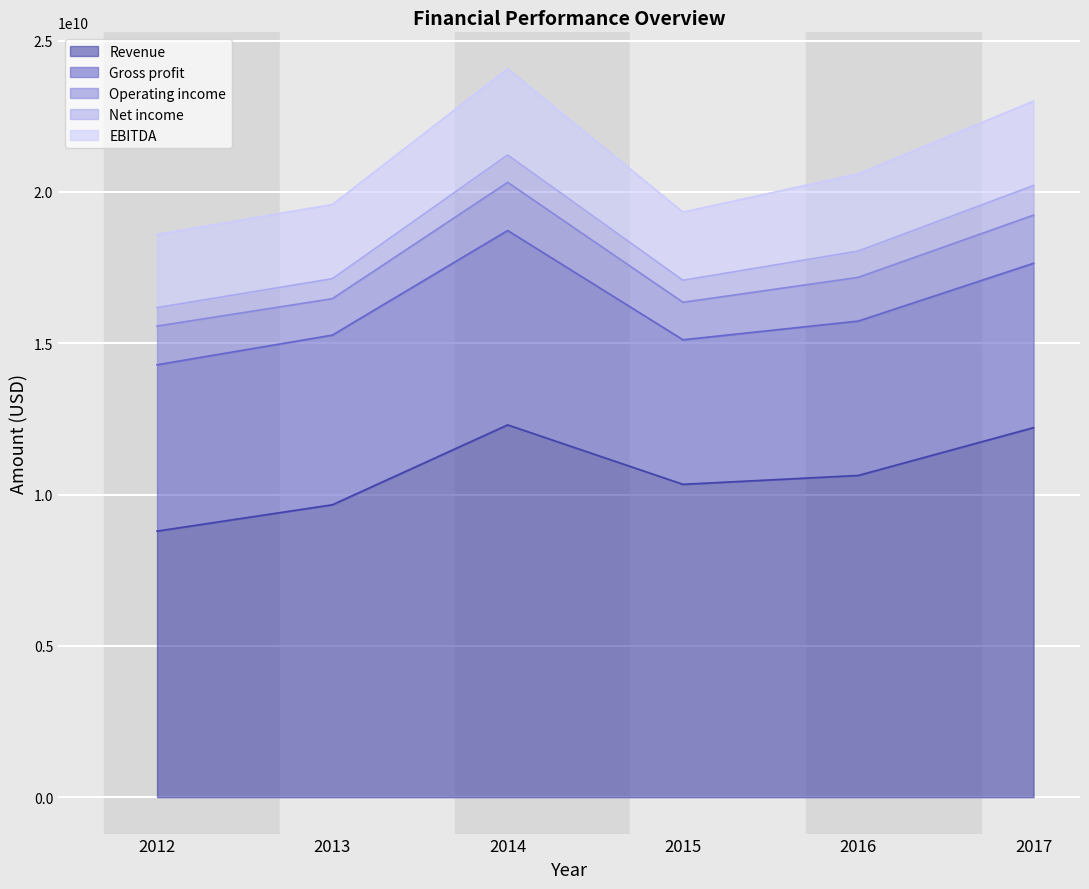

Is it true that Revenue equals 9661000000 at 2013?

True